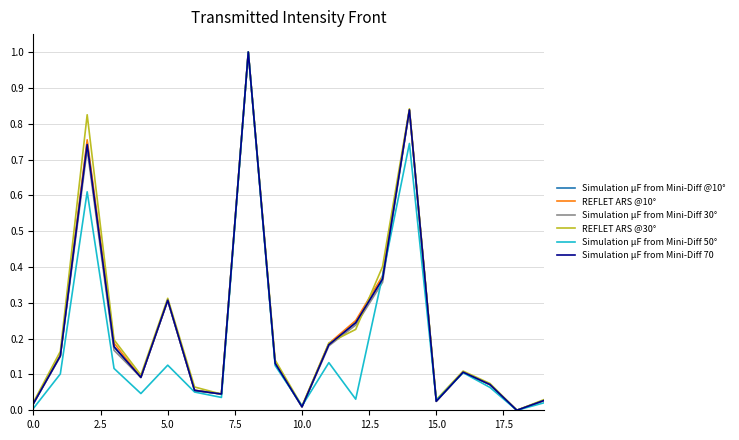

What is the maximum value shown in the chart?

1.0